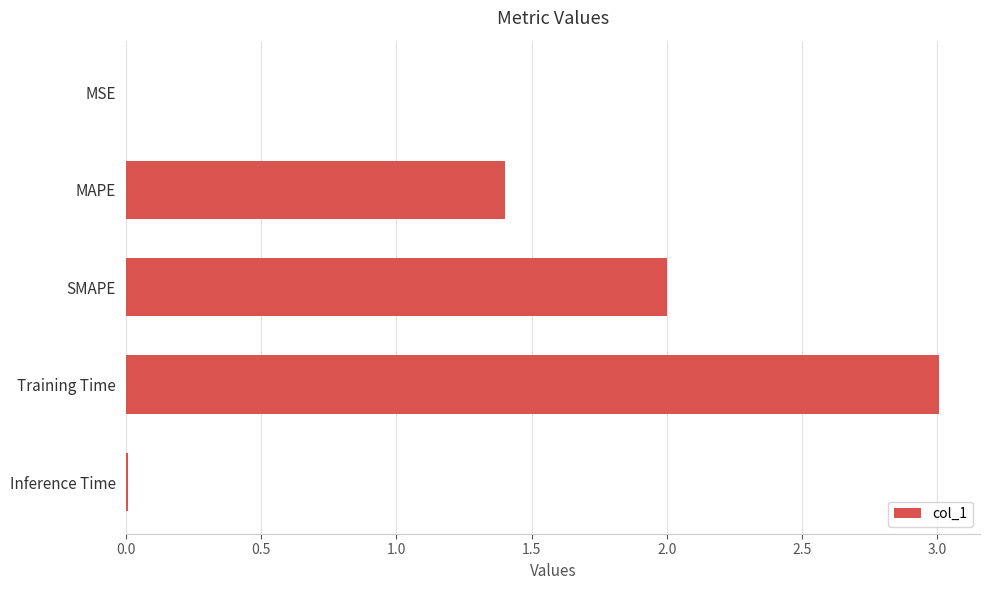

What is the maximum value shown in the chart?

3.0